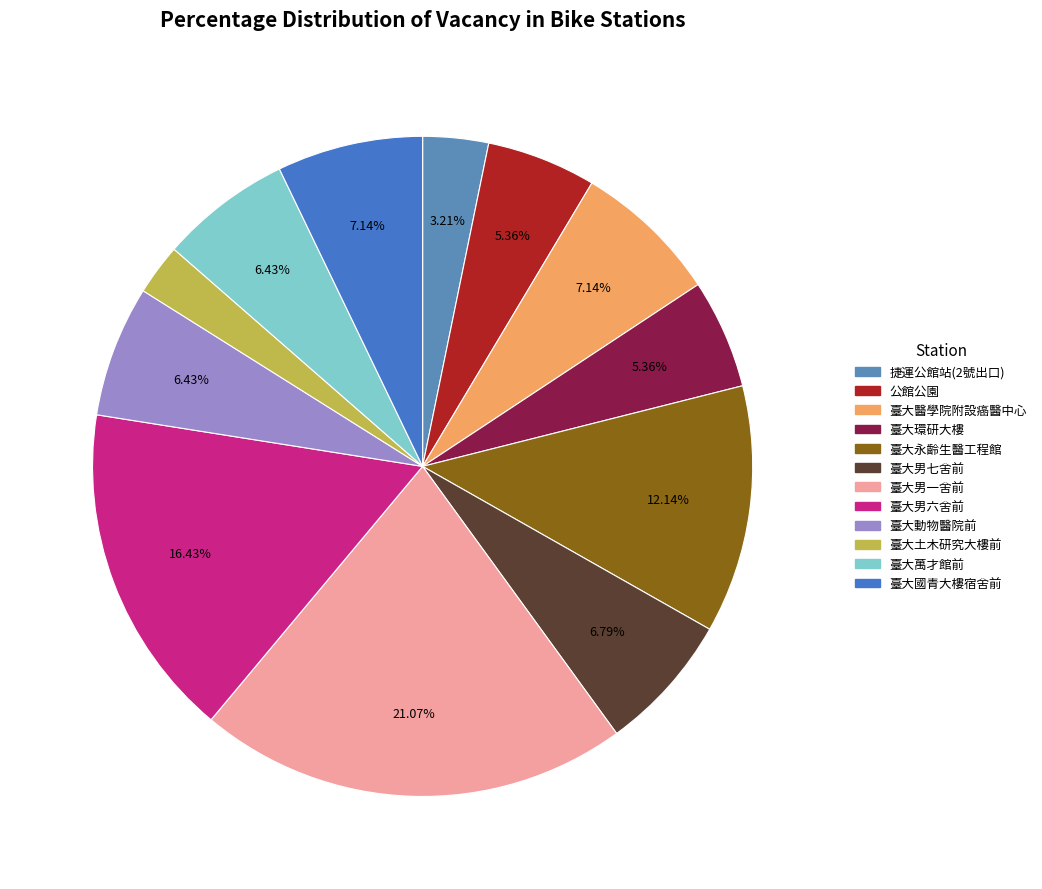

What is the ratio of the value at 公館公園 to the value at 臺大男六舍前?

0.3